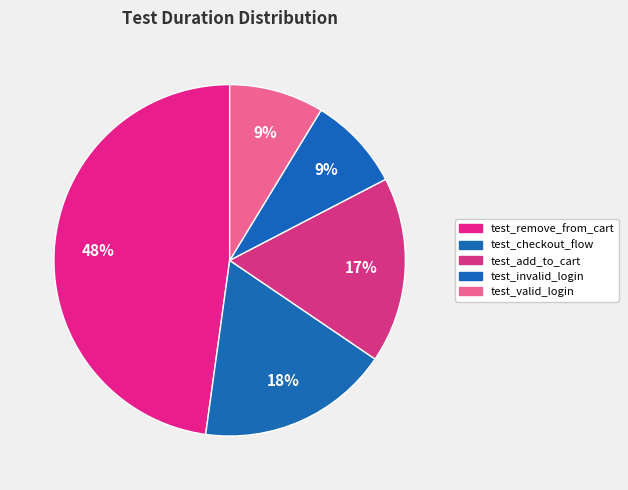

How many slices are in this pie chart?

5